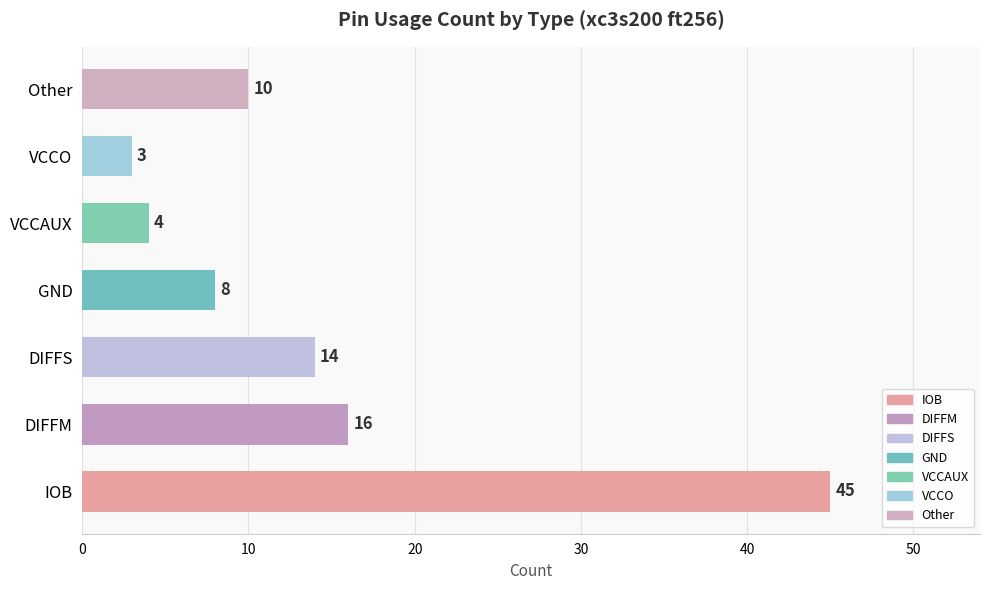

Which label corresponds to the smallest value in the chart?

VCCO